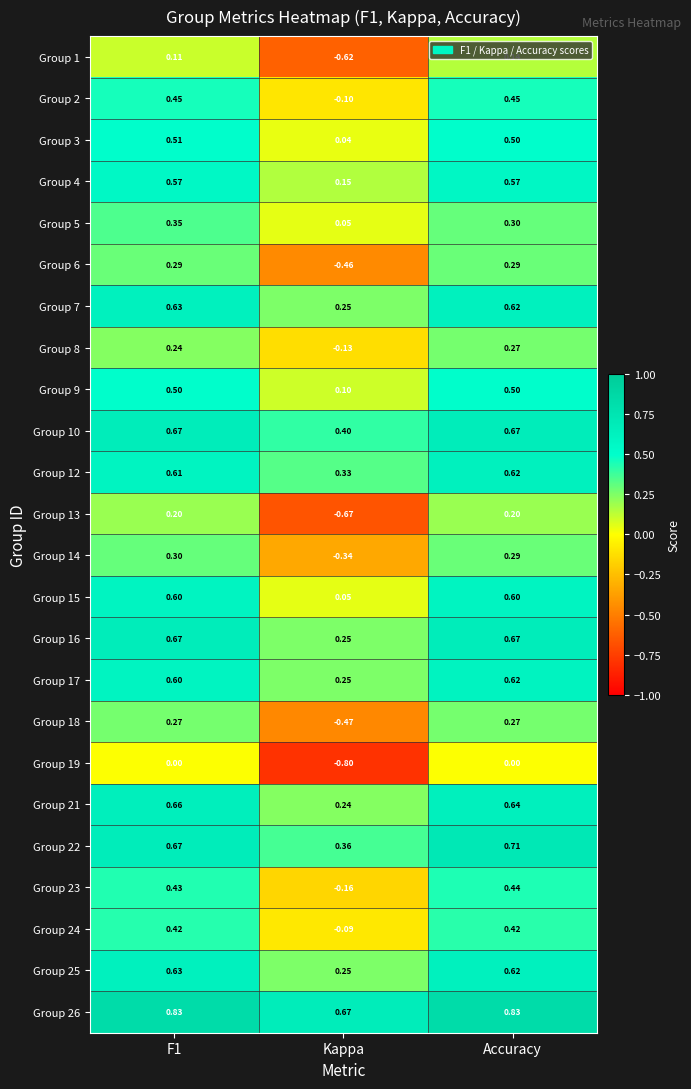

Where is Group 2 nearest to the value 0?

Kappa